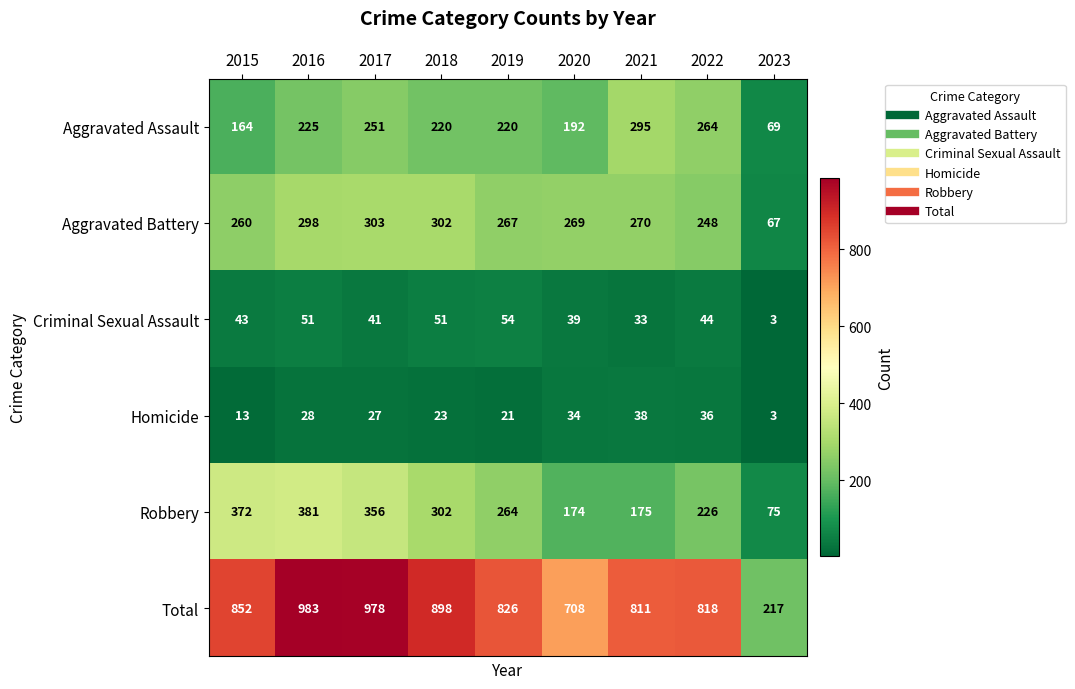

List the series in order of their peak value, lowest first.

Homicide, Criminal Sexual Assault, Aggravated Assault, Aggravated Battery, Robbery, Total